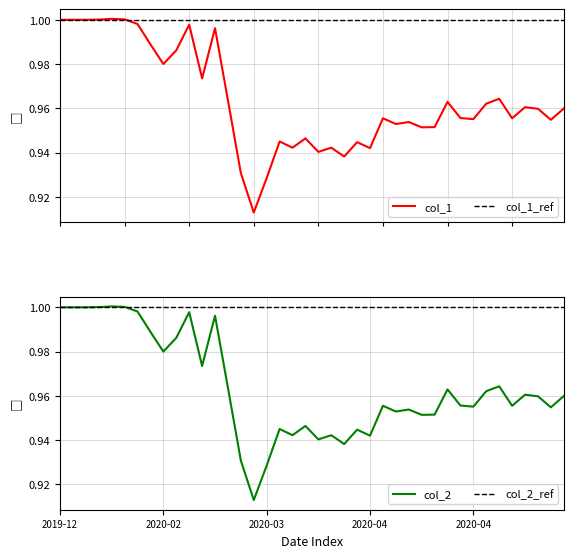

What are all the series names shown in the legend?

col_1, col_1_ref, col_2, col_2_ref